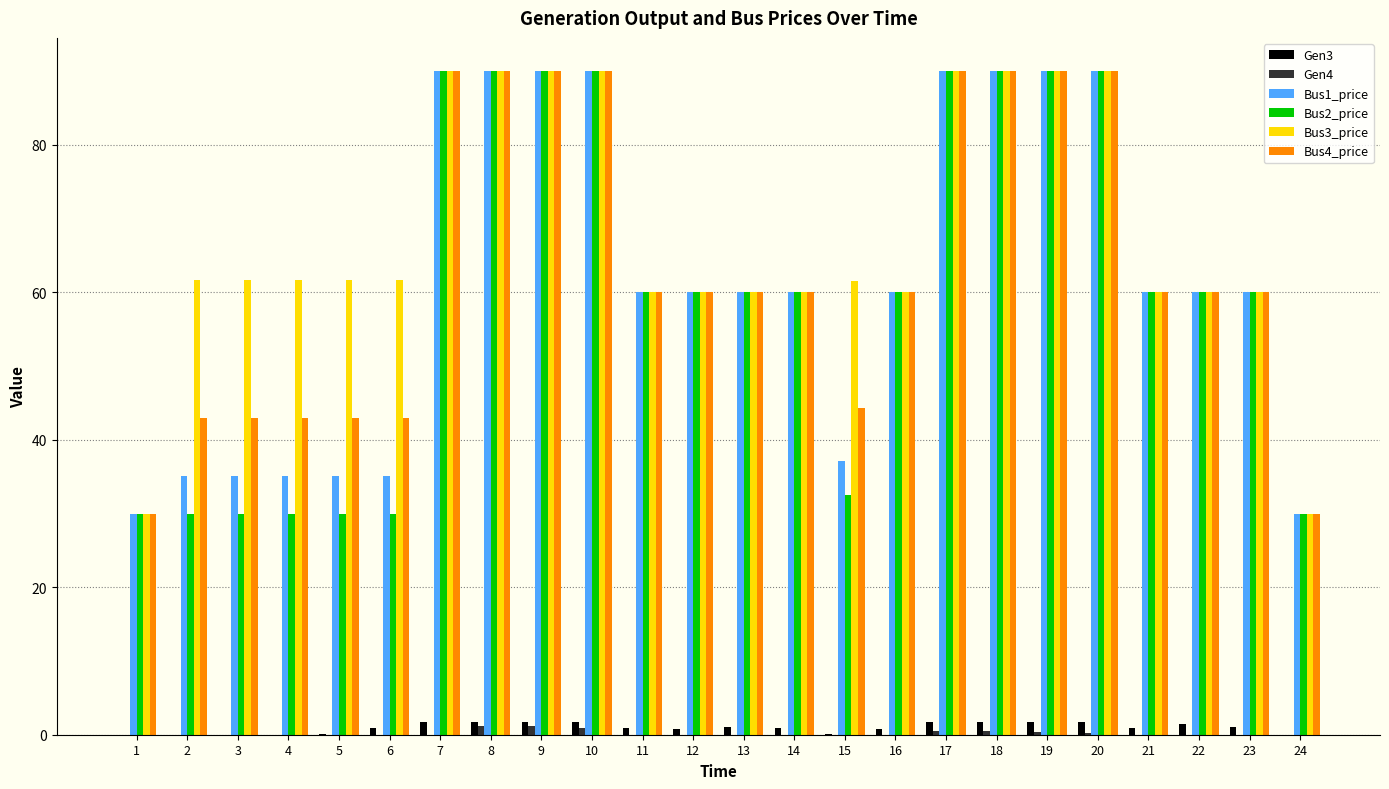

What is the maximum value shown in the chart?

90.0